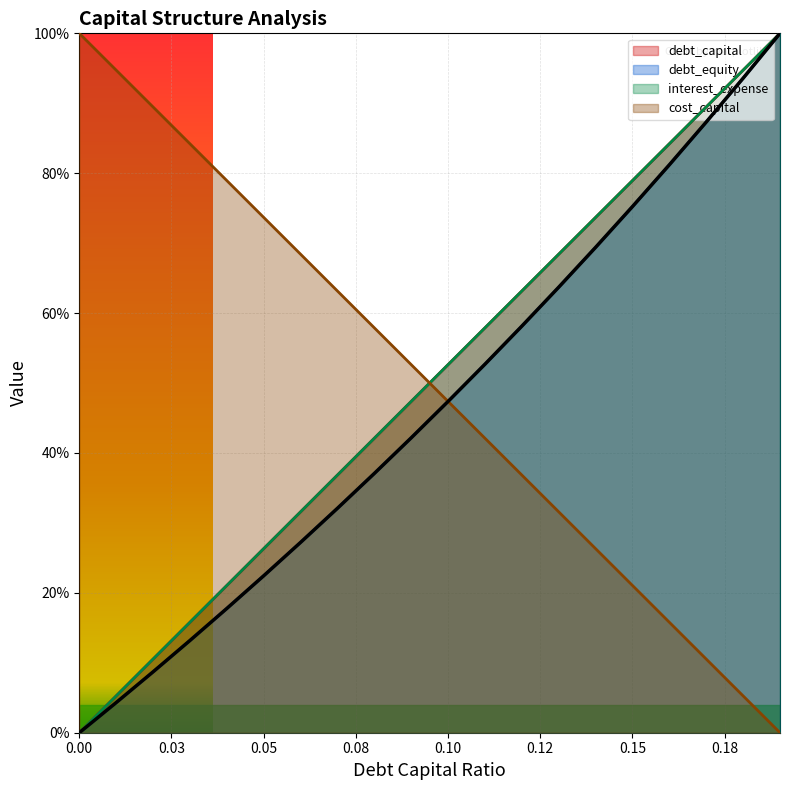

At which label does interest_expense reach its peak?

0.19